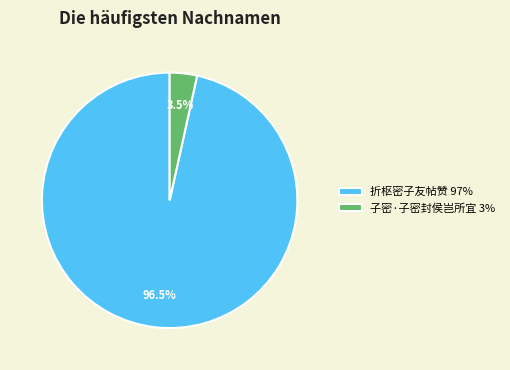

Which slice is the largest?

折枢密子友帖赞